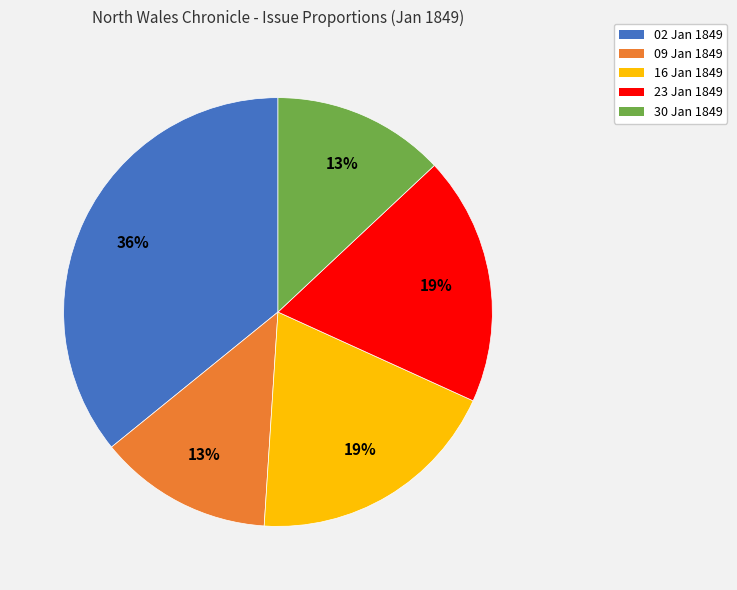

Is the sum of 23 Jan 1849 and 02 Jan 1849 greater than half?

Yes